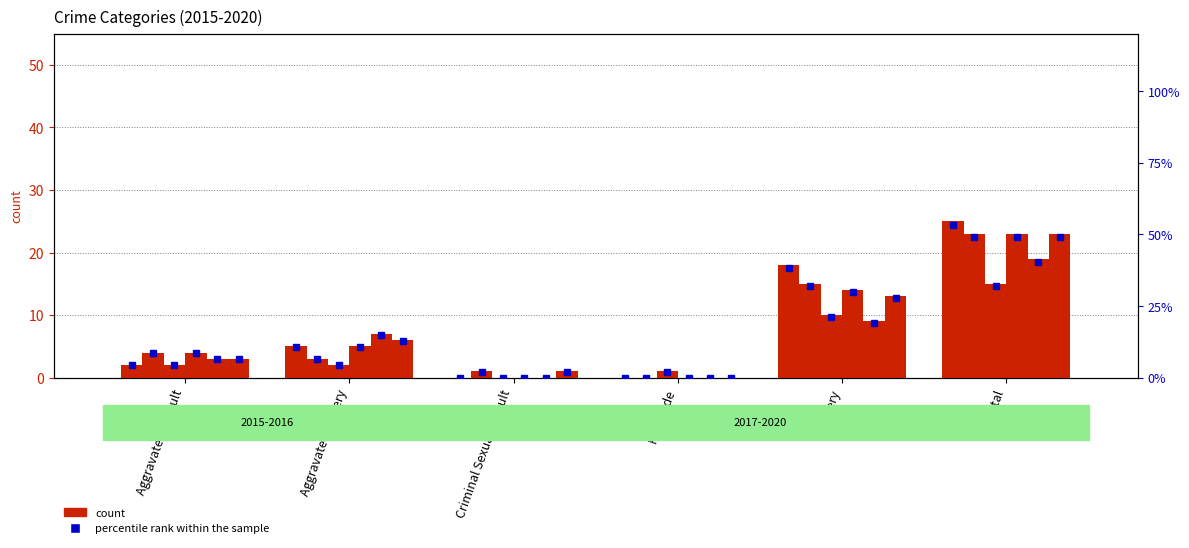

What is the difference between the maximum and minimum values in the 2015 pct series?

53.2